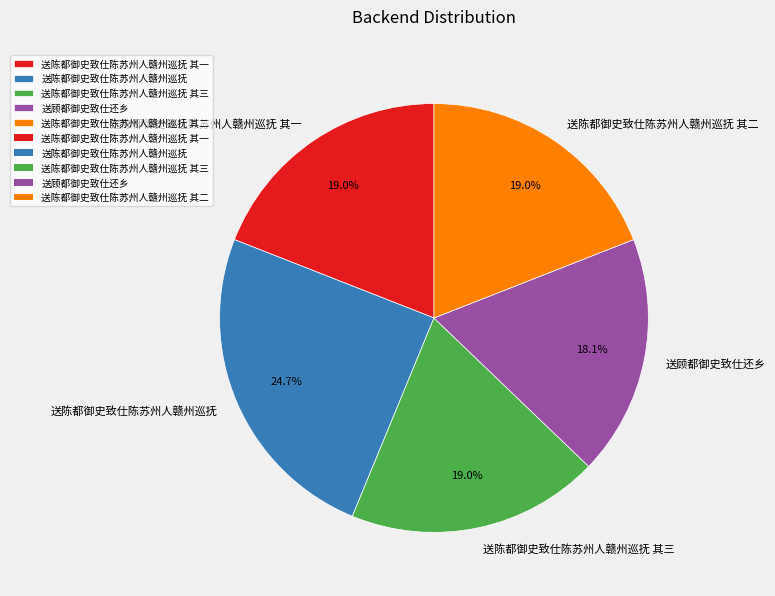

Combined, do 送陈都御史致仕陈苏州人赣州巡抚 其三 and 送陈都御史致仕陈苏州人赣州巡抚 account for over 50%?

No